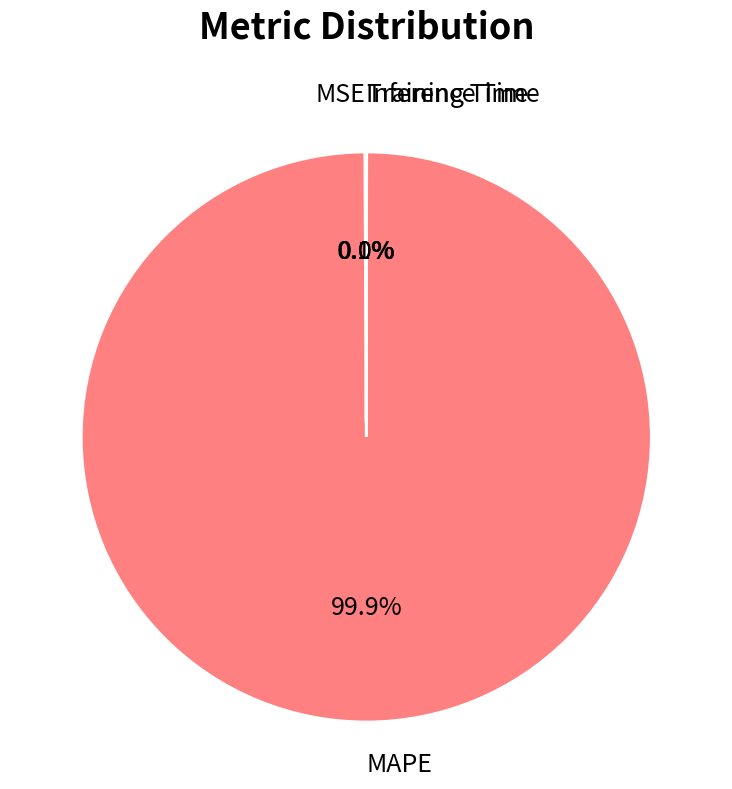

Which slice represents more than half of the pie?

MAPE